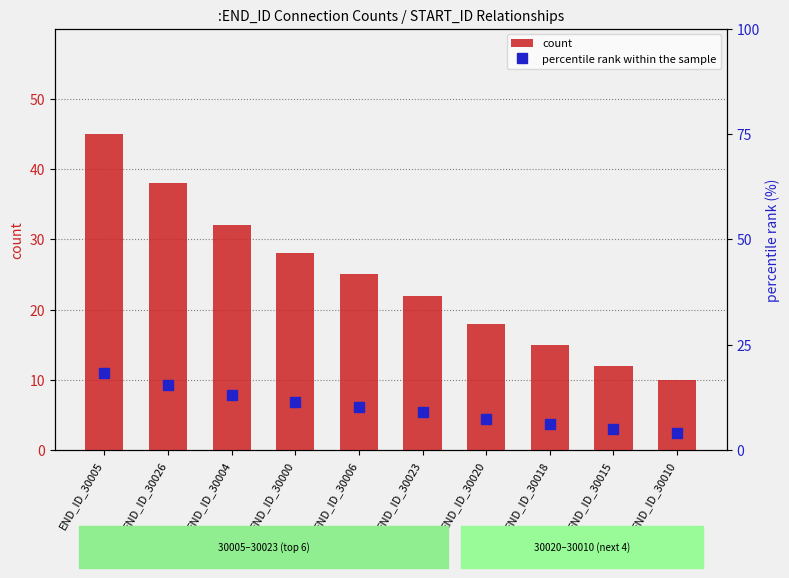

What is the minimum value for count?

10